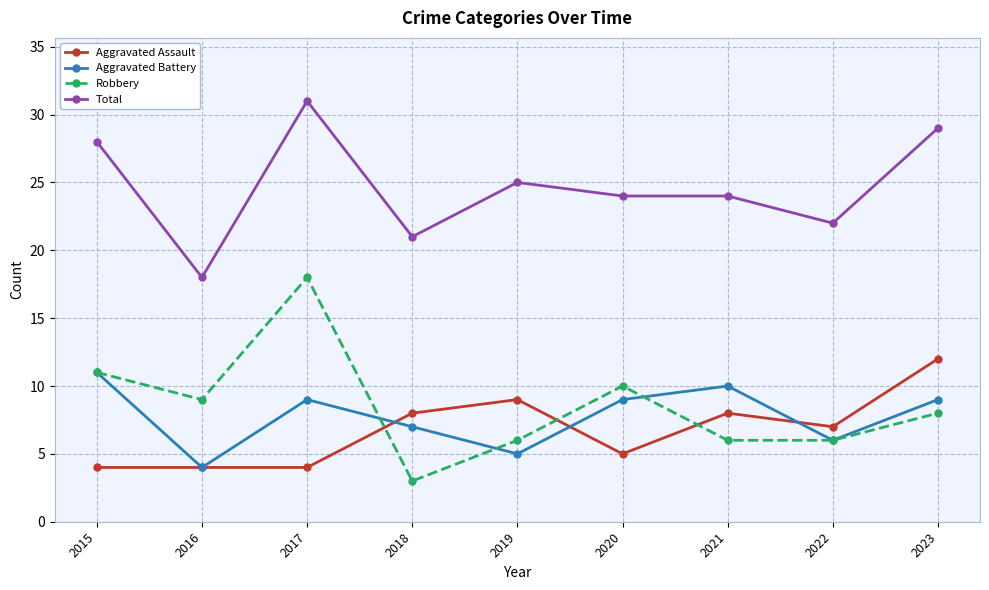

Is the value of Robbery at 2023 greater than the value of Total at 2018?

No